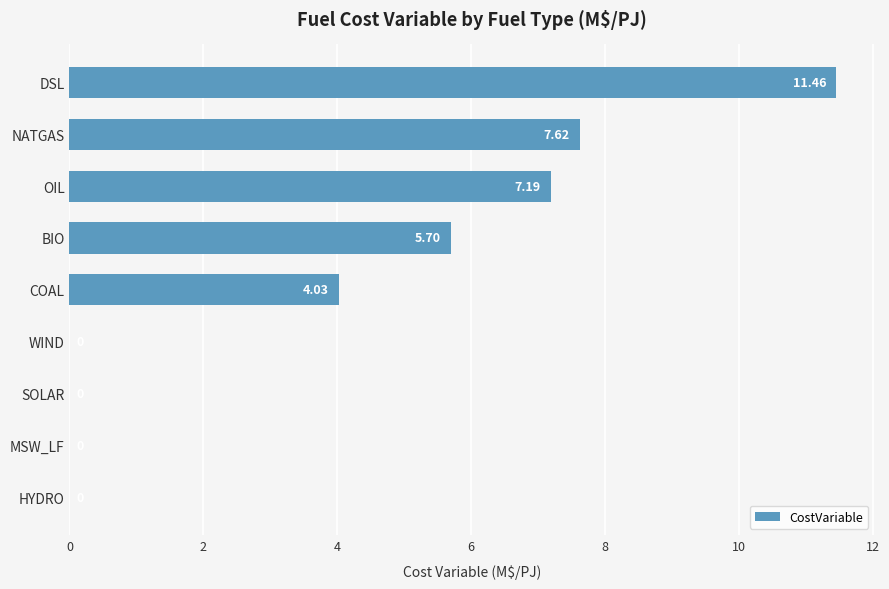

What is the maximum value shown in the chart?

11.5